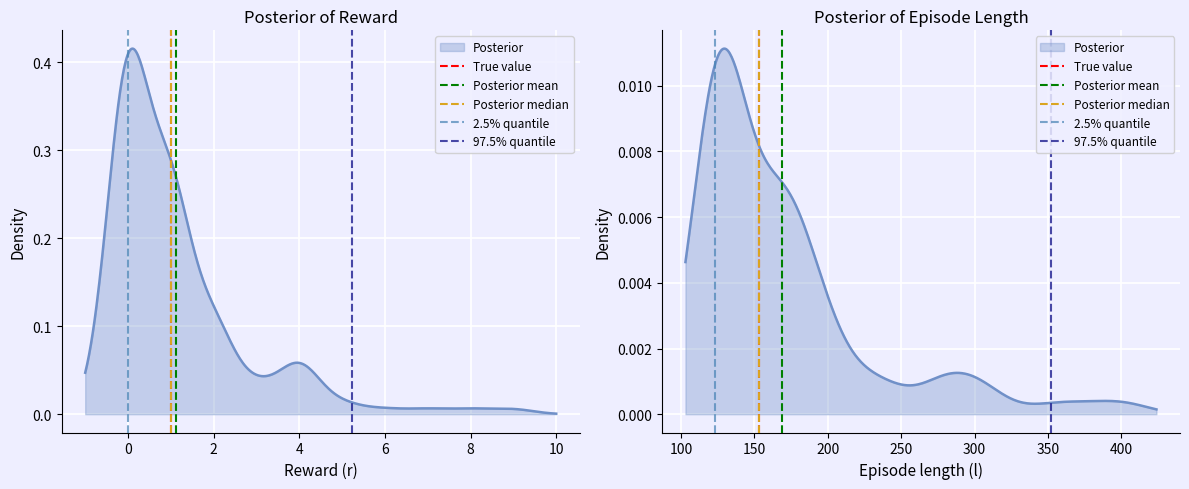

Which series has the largest range (max minus min)?

True value